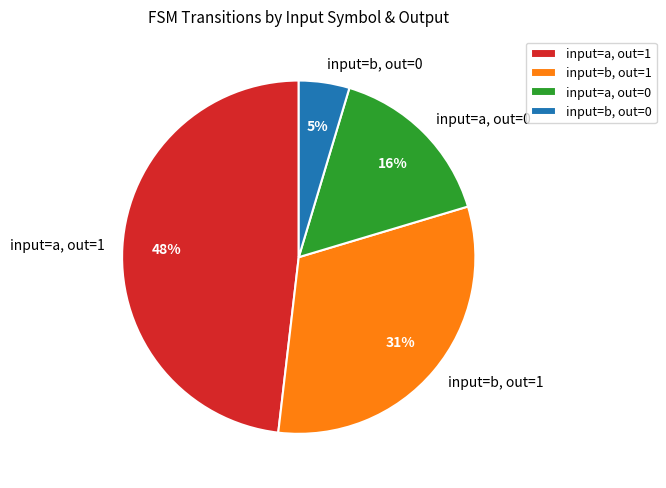

Do input=b, out=0 and input=a, out=1 together represent more than half of the pie?

Yes